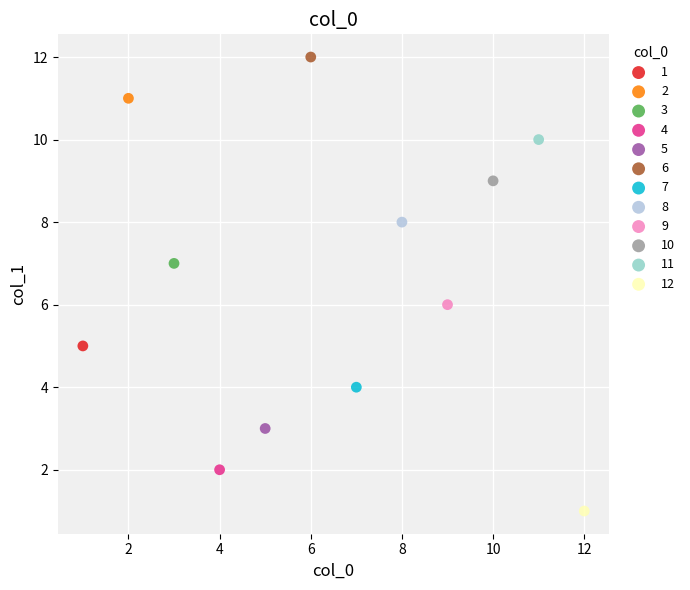

Which series contains the highest Y value?

6